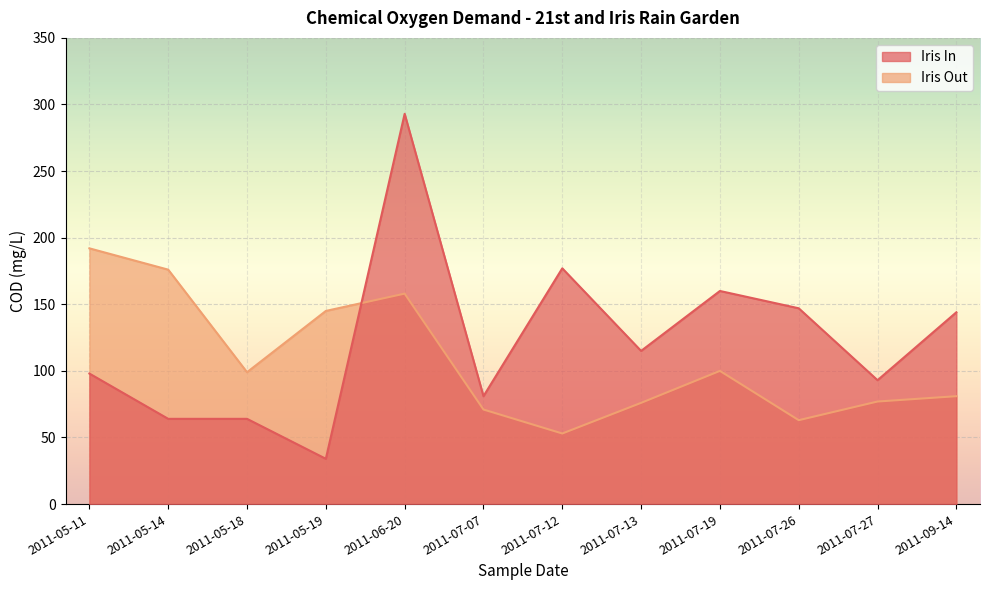

What is the greatest value displayed?

293